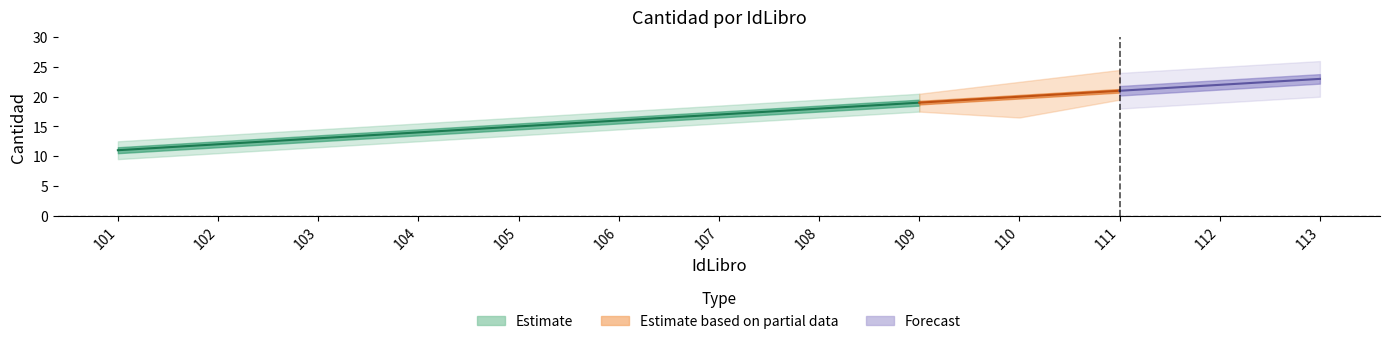

List the labels in order of Cantidad value, largest first.

113, 112, 111, 110, 109, 108, 107, 106, 105, 104, 103, 102, 101